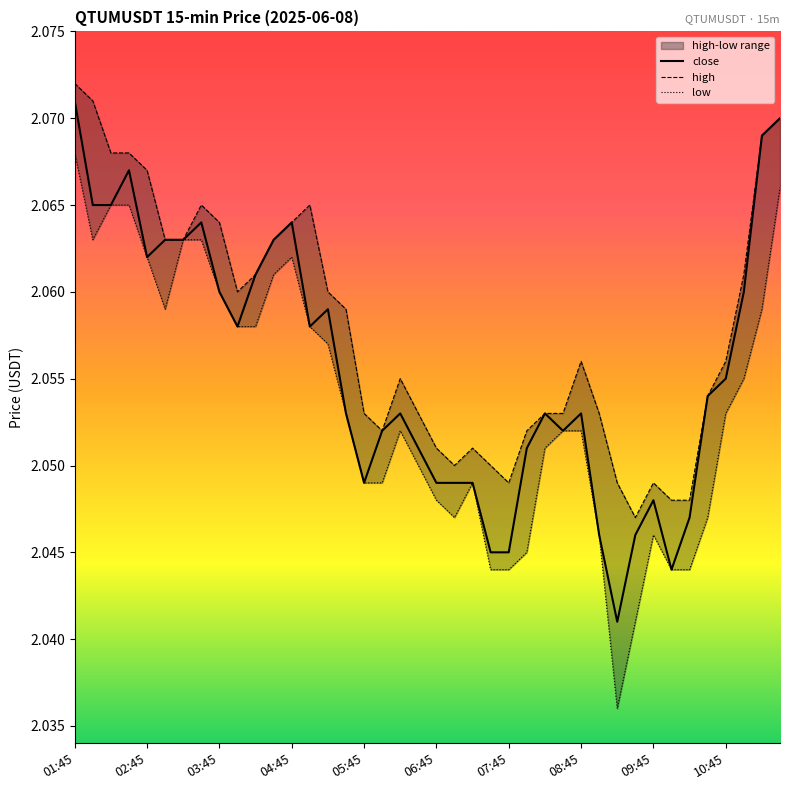

Count the low values in the range 2 to 3.

40